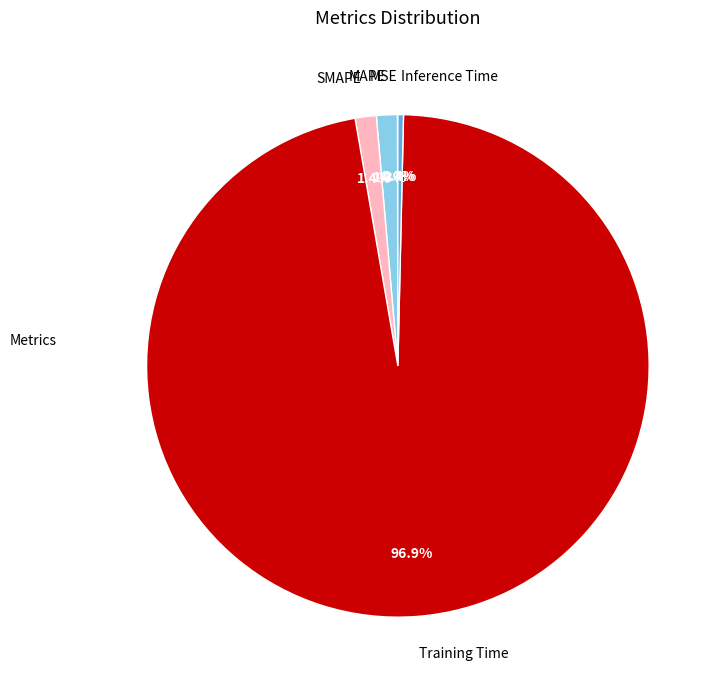

To the nearest percent, what is the difference between the largest and smallest slice percentages?

97%